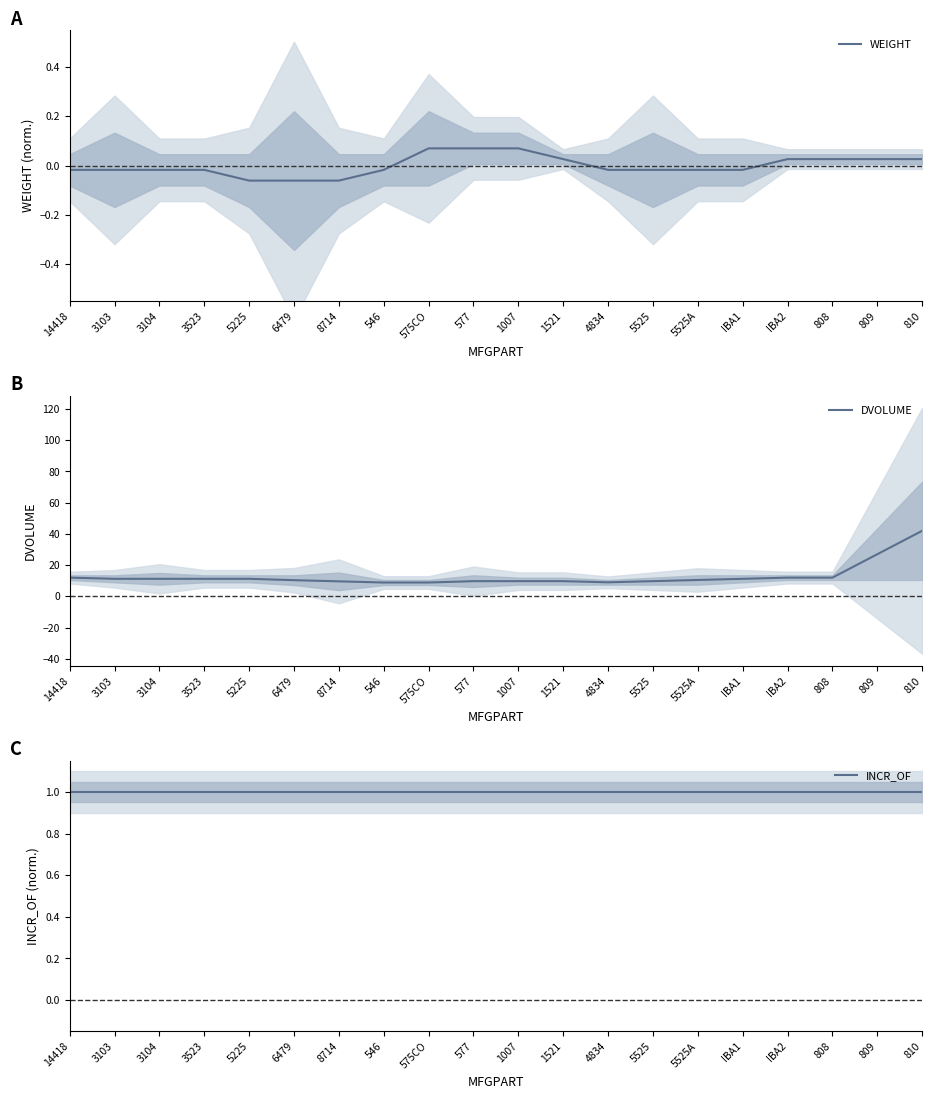

What are all the series names shown in the legend?

WEIGHT, DVOLUME, INCR_OF